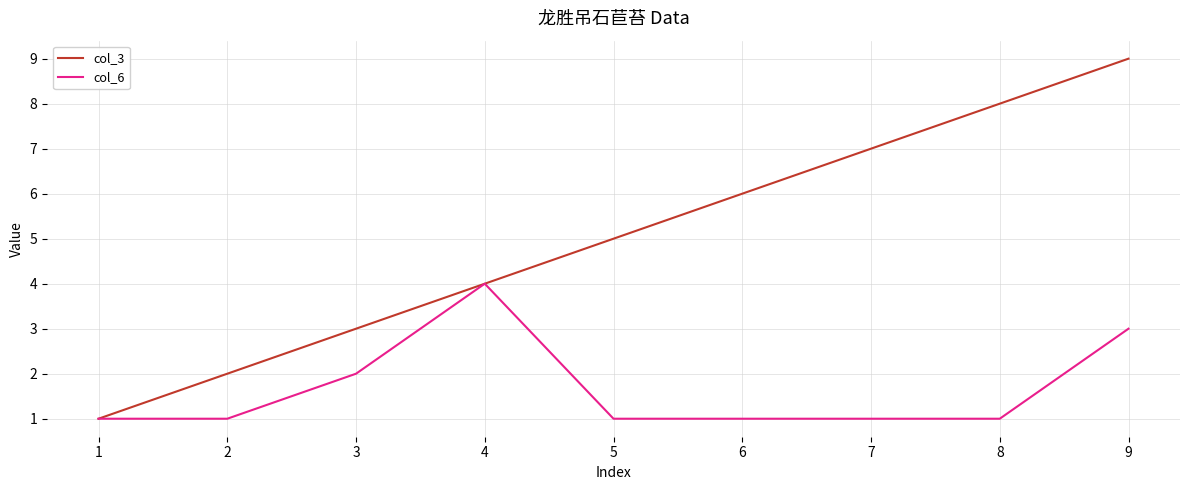

Reading right to left, list all the values displayed in this chart.

col_3: 9=9	8=8	7=7	6=6	5=5	4=4	3=3	2=2	1=1
col_6: 9=3	8=1	7=1	6=1	5=1	4=4	3=2	2=1	1=1